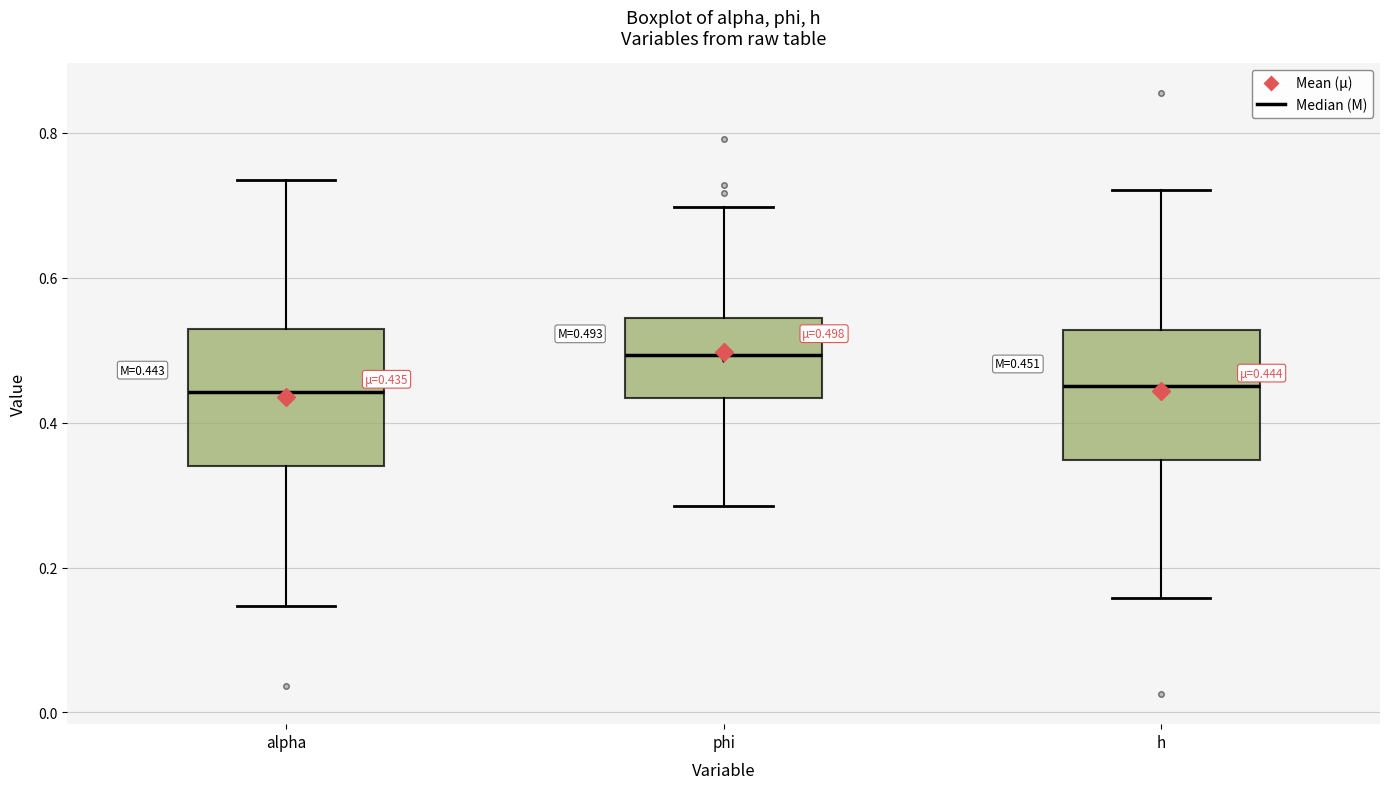

Which box has the highest median line?

phi